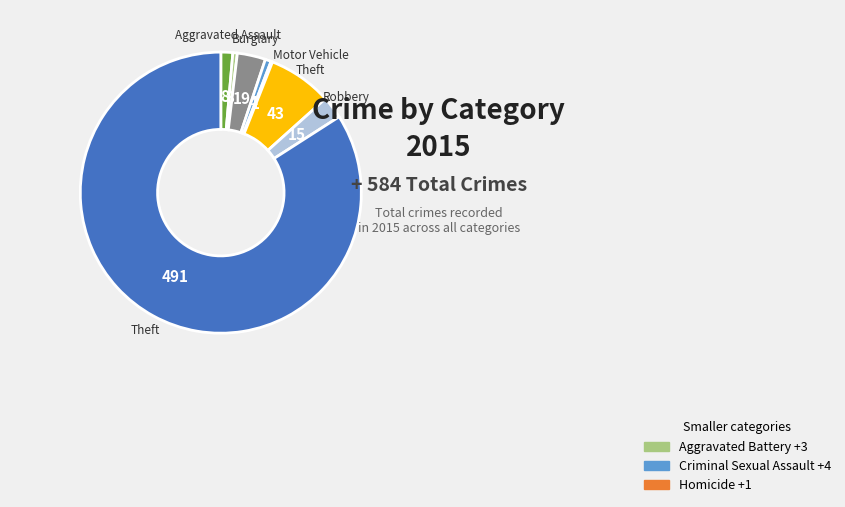

Is there a majority slice in this chart?

Yes